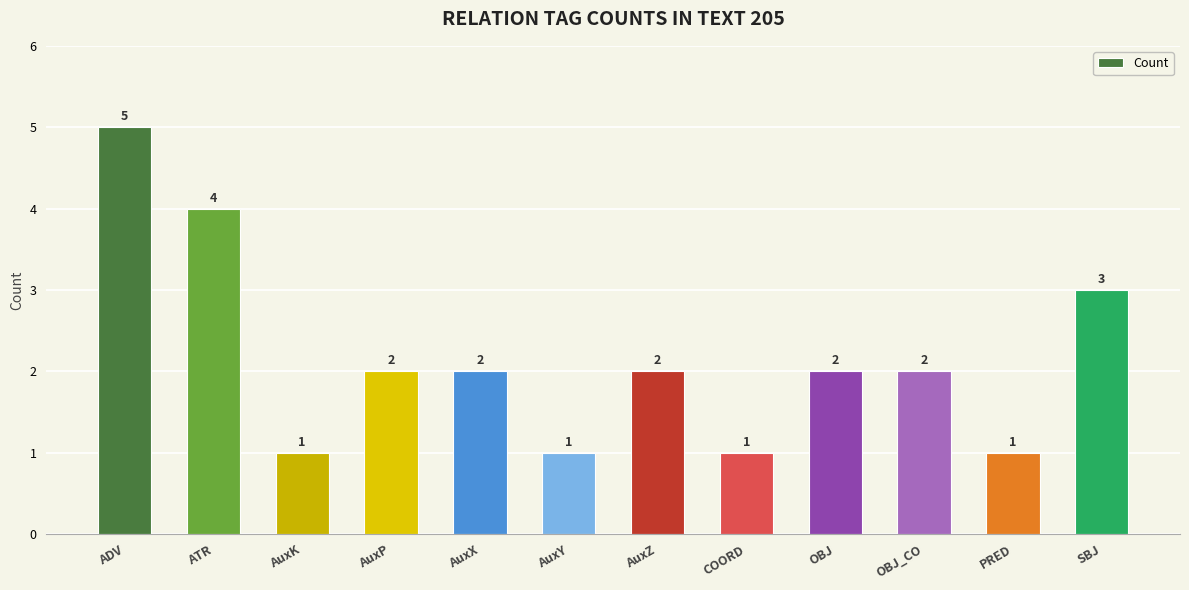

At which category does the chart reach its peak across all series?

ADV